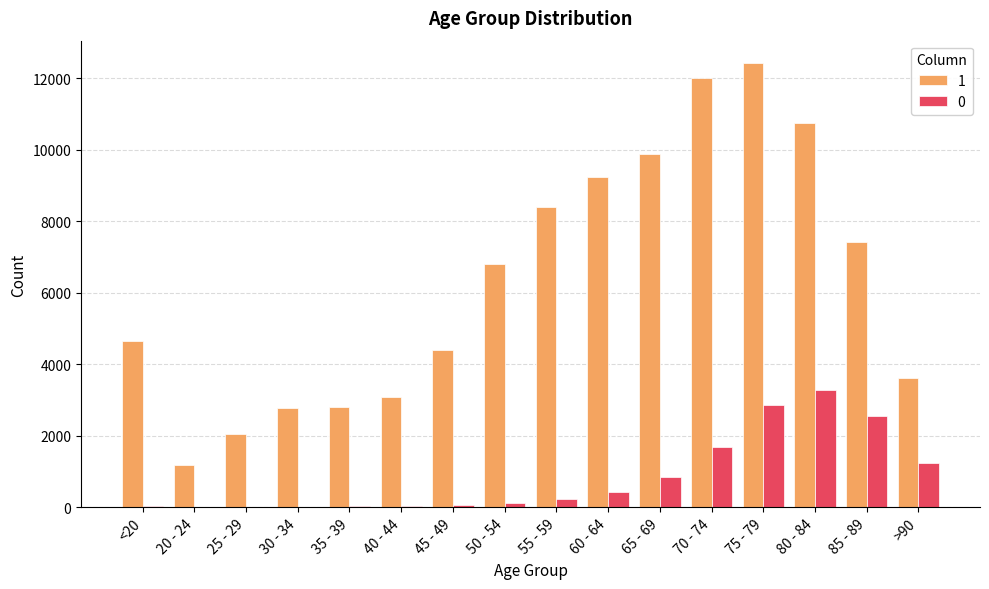

Are the bars grouped side by side (vs. stacked)?

Yes